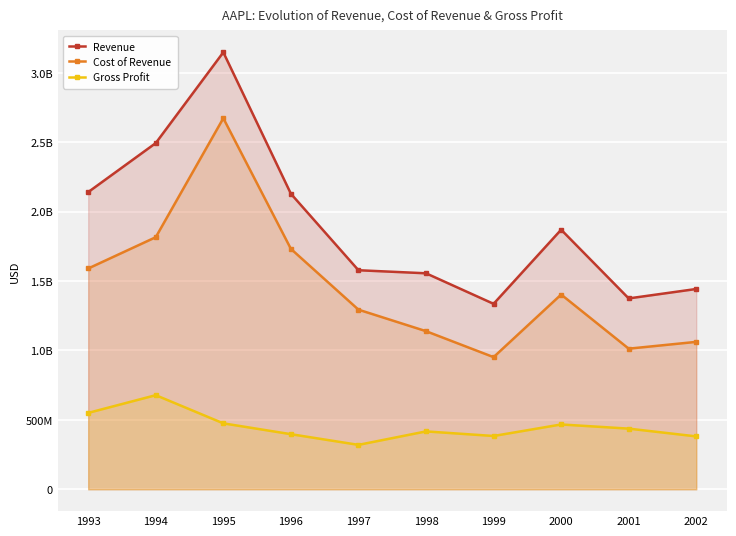

How many interior local valleys does the Gross Profit series have?

2